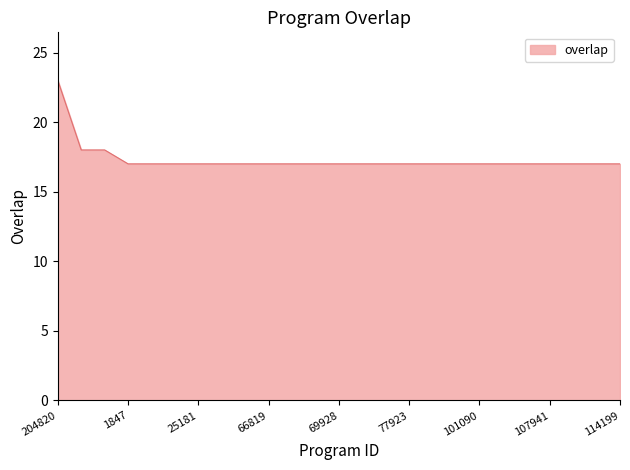

What is the maximum value shown in the chart?

23